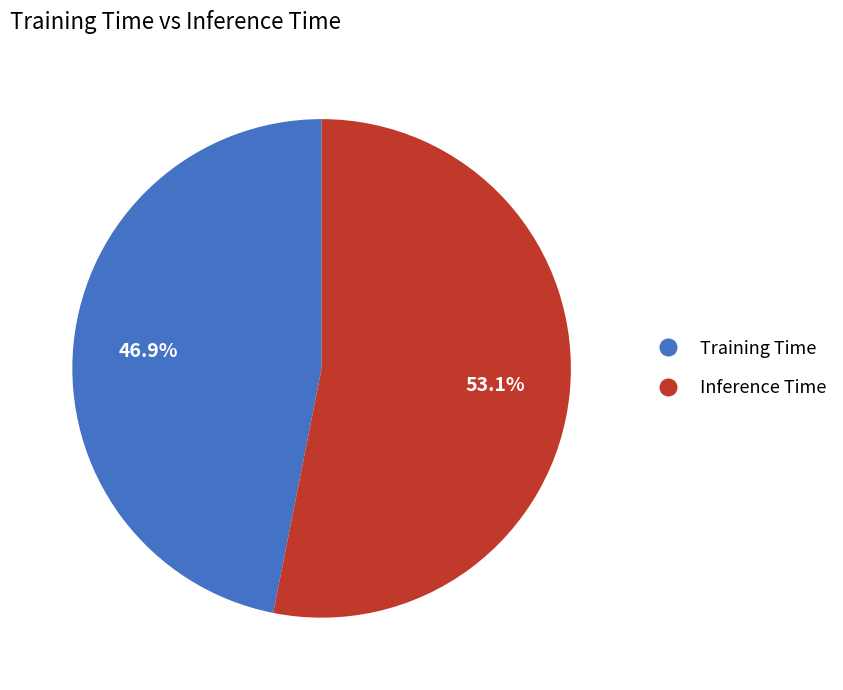

Count the number of slices in the pie.

2